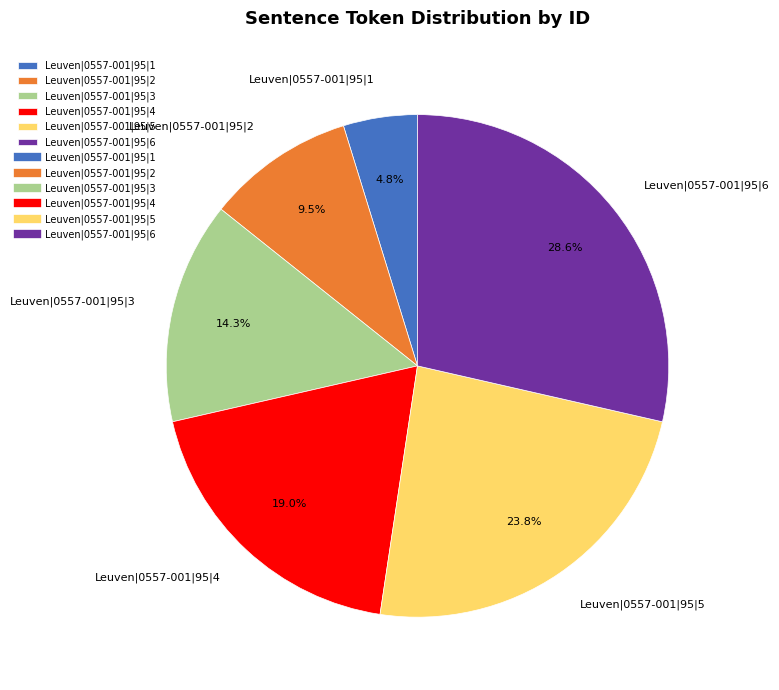

Is Leuven|0557-001|95|4 the majority of the pie?

No